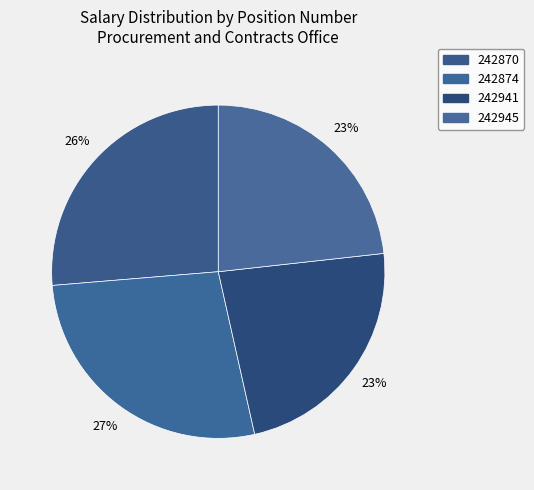

Is there a majority slice in this chart?

No